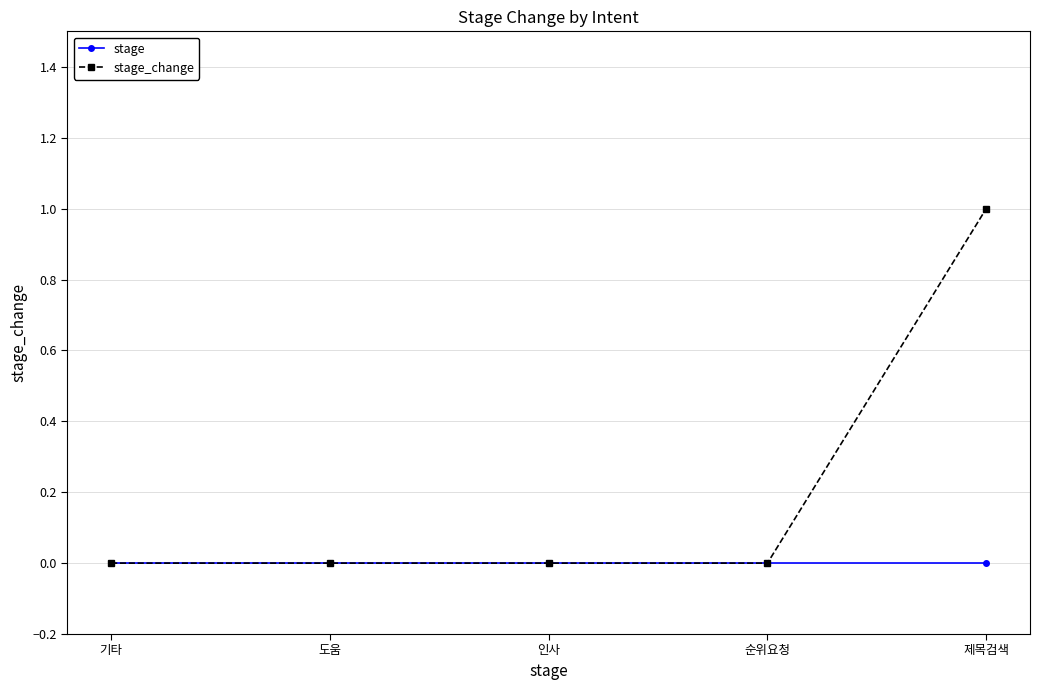

What is the value of the stage_change point at the 5th from the left?

1